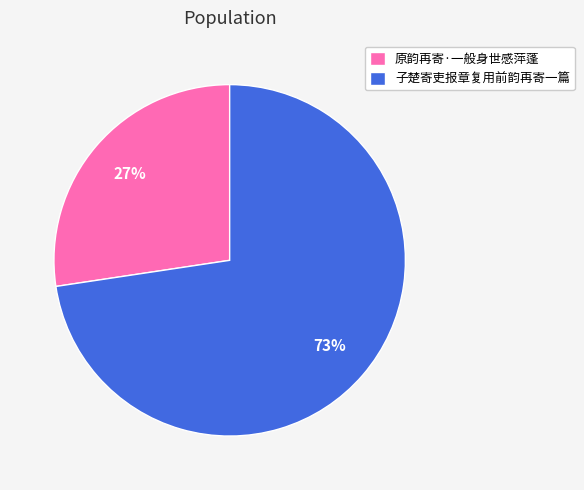

To the nearest percent, what is the average slice percentage?

50%